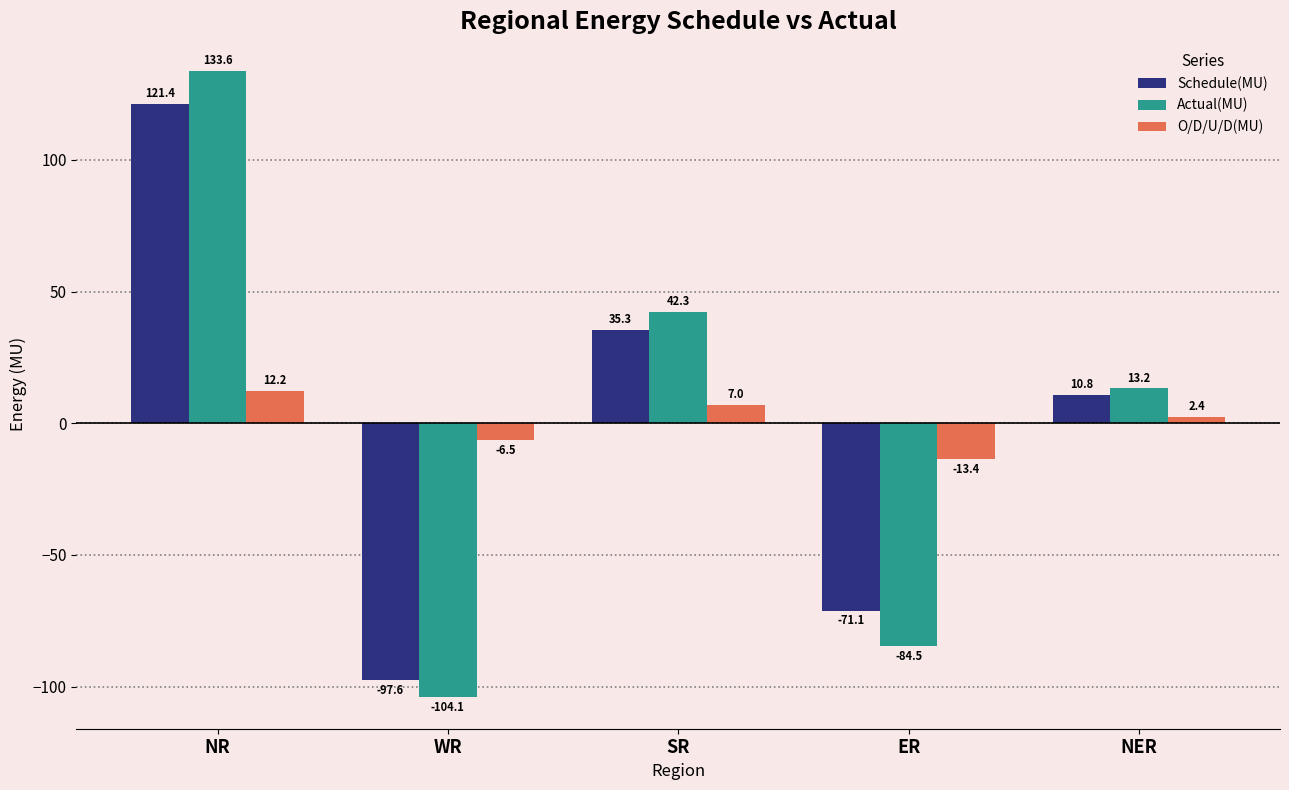

What is the total value across all series at NER?

26.4